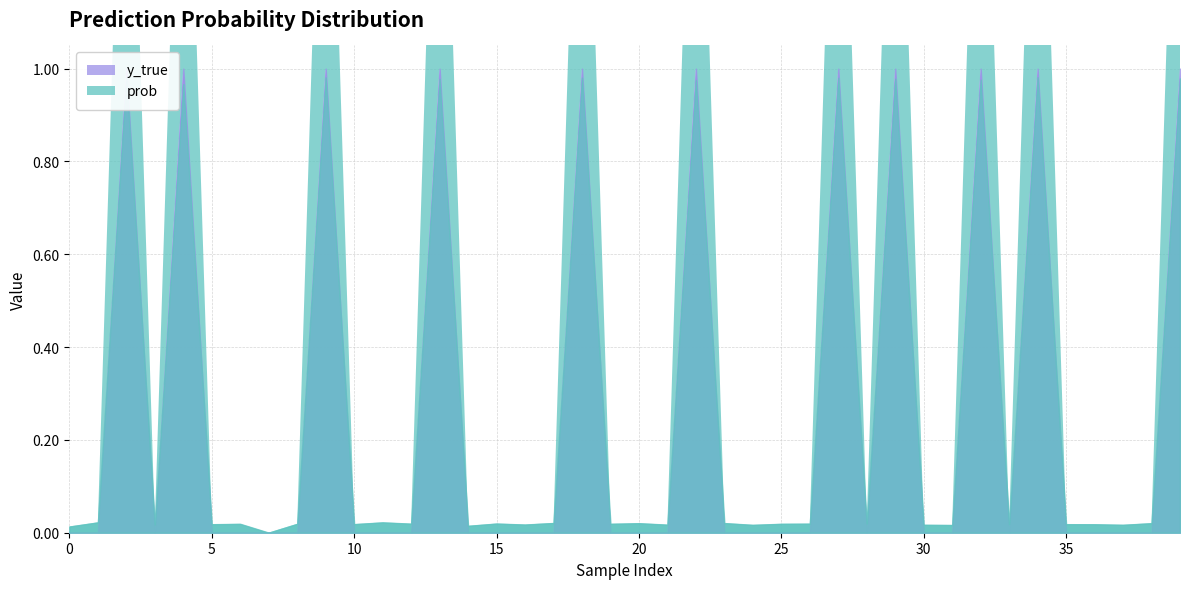

Reading left to right, list all the values displayed in this chart.

prob: 0.0	0.0	1.0	0.0	1.0	0.0	0.0	0.0	0.0	1.0	0.0	0.0	0.0	1.0	0.0	0.0	0.0	0.0	1.0	0.0	0.0	0.0	1.0	0.0	0.0	0.0	0.0	1.0	0.0	1.0	0.0	0.0	1.0	0.0	1.0	0.0	0.0	0.0	0.0	1.0
y_true: 0.0	0.0	1.0	0.0	1.0	0.0	0.0	0.0	0.0	1.0	0.0	0.0	0.0	1.0	0.0	0.0	0.0	0.0	1.0	0.0	0.0	0.0	1.0	0.0	0.0	0.0	0.0	1.0	0.0	1.0	0.0	0.0	1.0	0.0	1.0	0.0	0.0	0.0	0.0	1.0